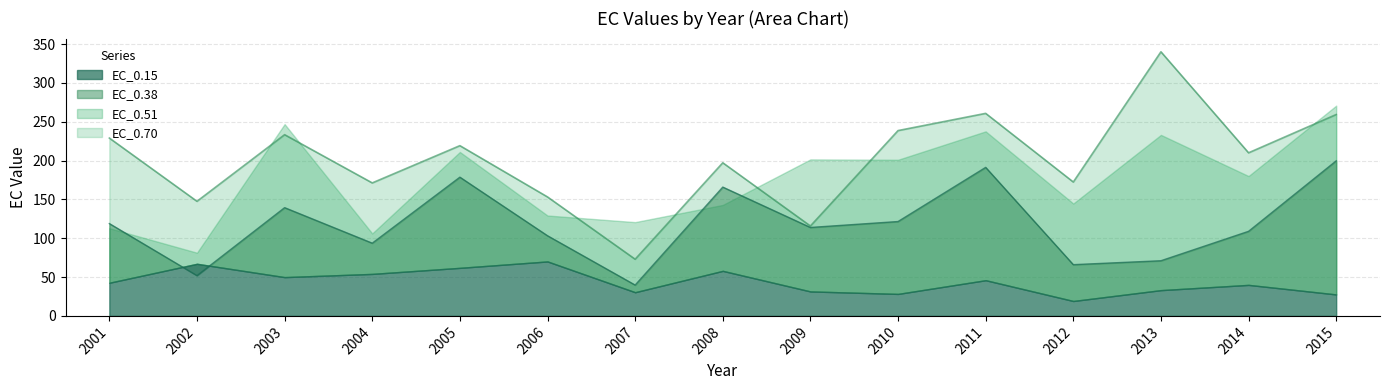

Which series changed the most between 2009 and 2011?

EC_0.70